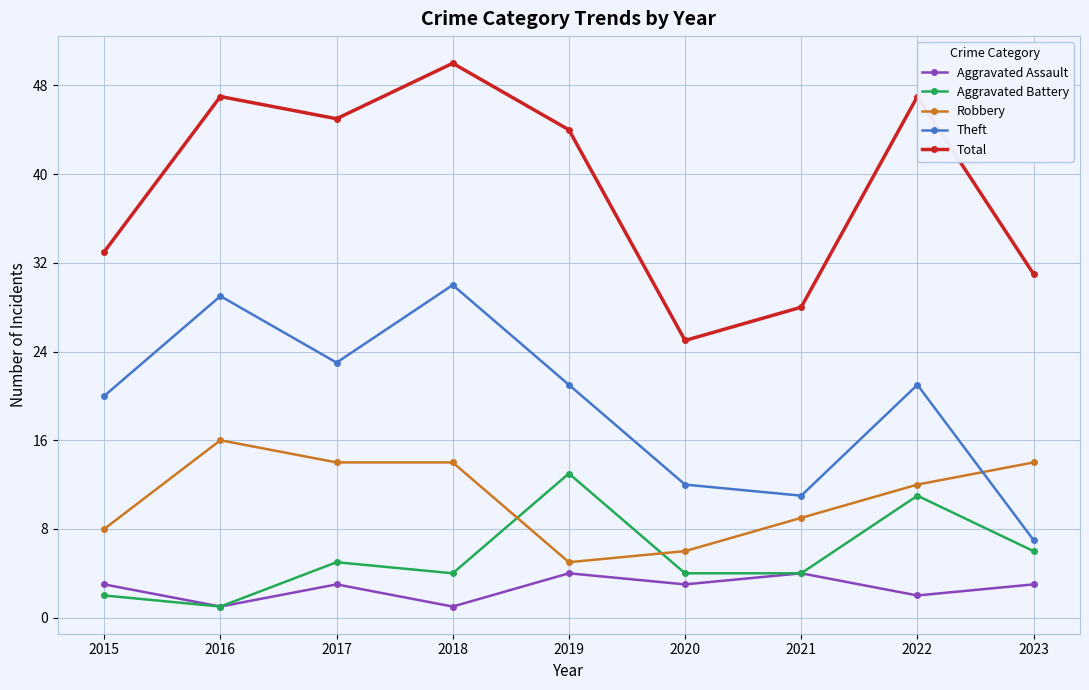

What is the minimum value for Aggravated Assault?

1